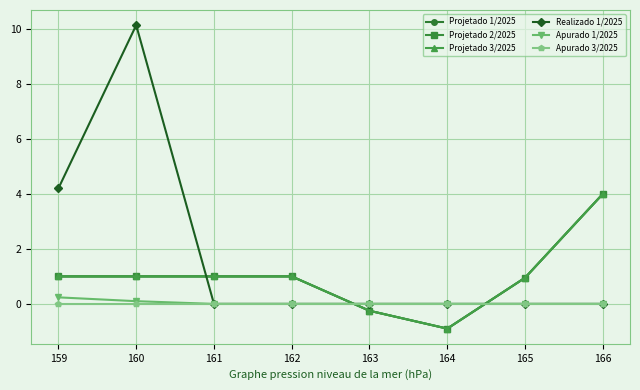

At which category does Projetado 3/2025 reach its first local valley?

164